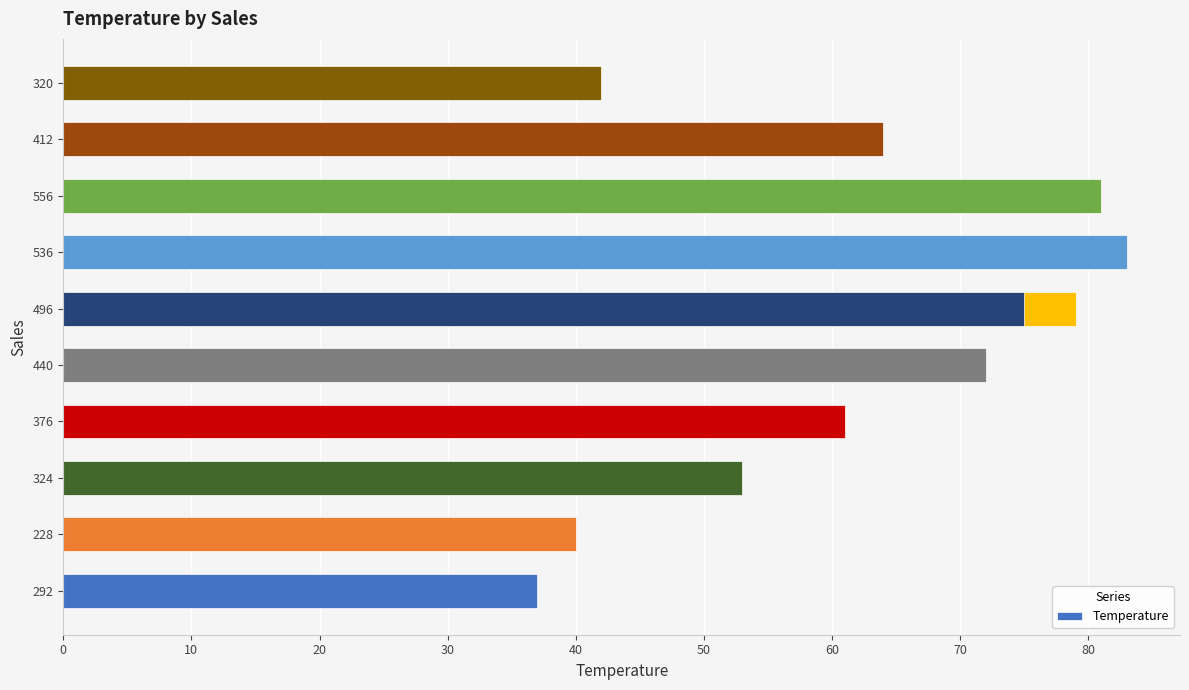

The value at 50 is 127. True or false?

False